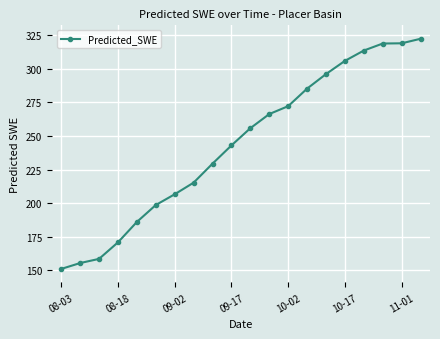

What is the value of the 11th point from the left?

255.8